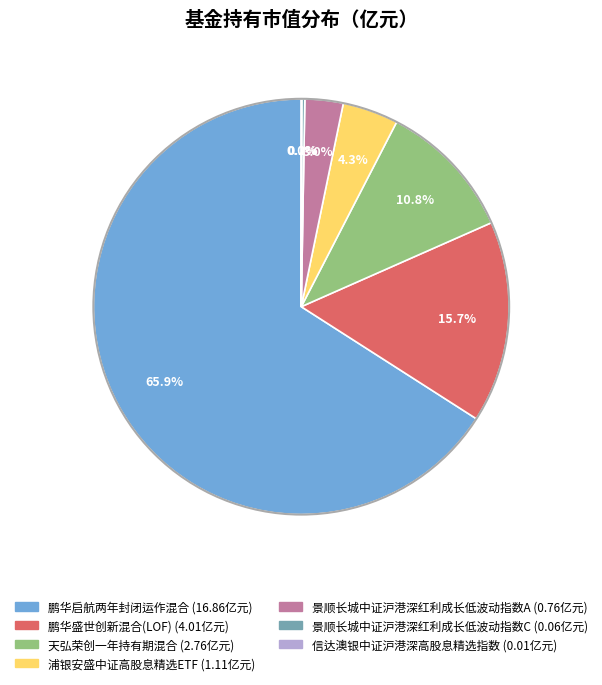

To the nearest percent, what percentage of the pie is 天弘荣创一年持有期混合?

11%